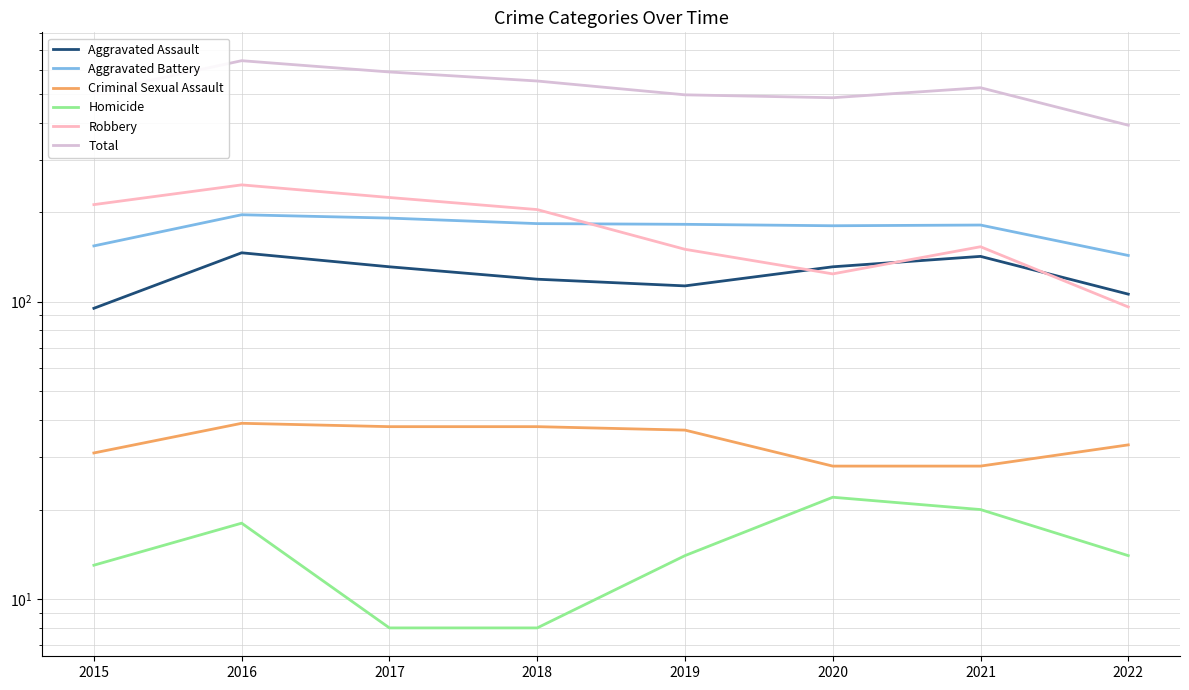

Where is the first local minimum for Aggravated Battery?

2020